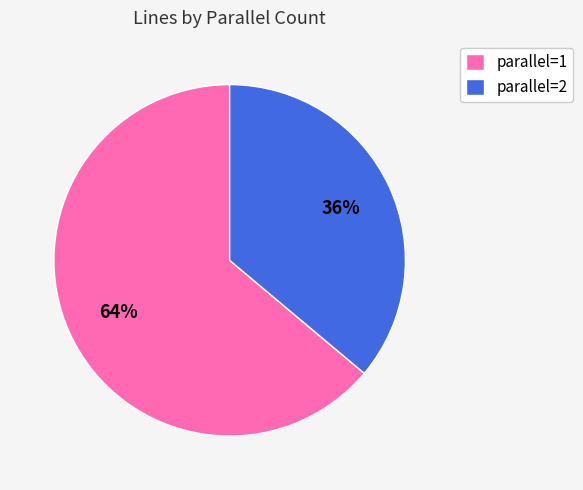

How many segments does this pie chart have?

2